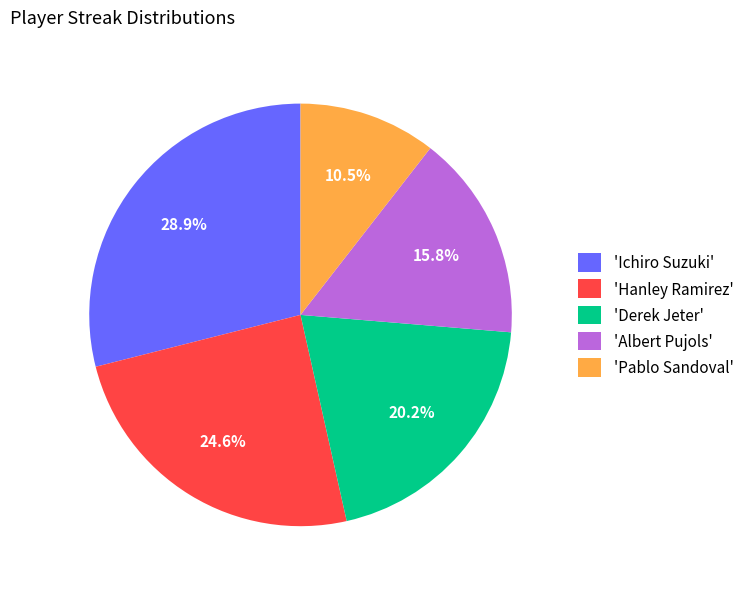

Is 'Ichiro Suzuki' the majority of the pie?

No